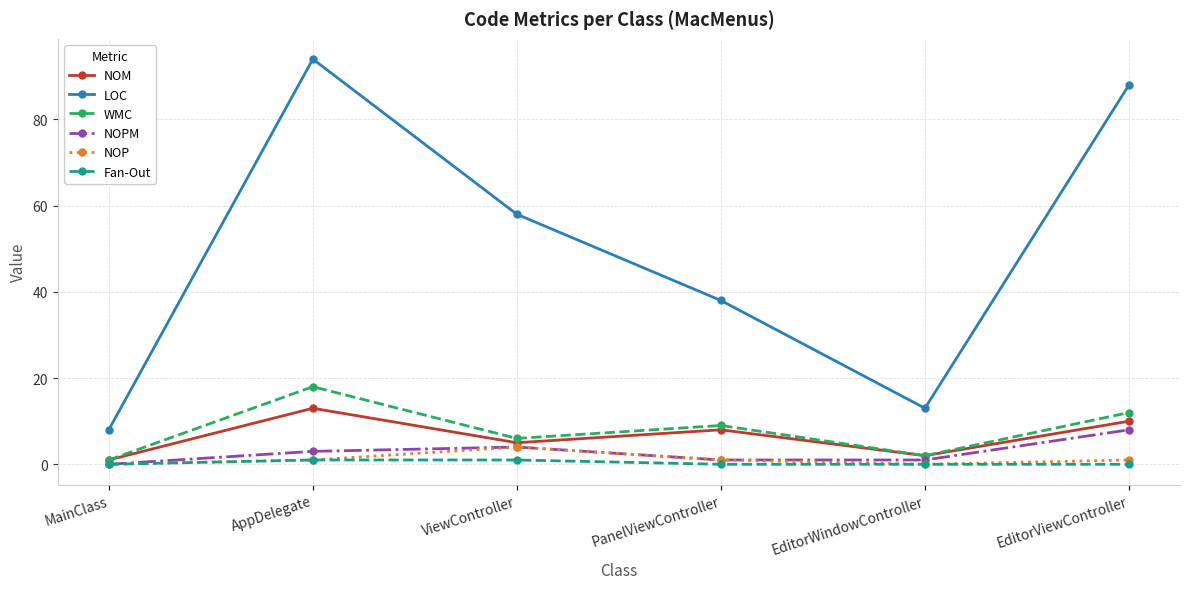

Rank the series by their maximum value, from lowest to highest.

Fan-Out, NOP, NOPM, NOM, WMC, LOC